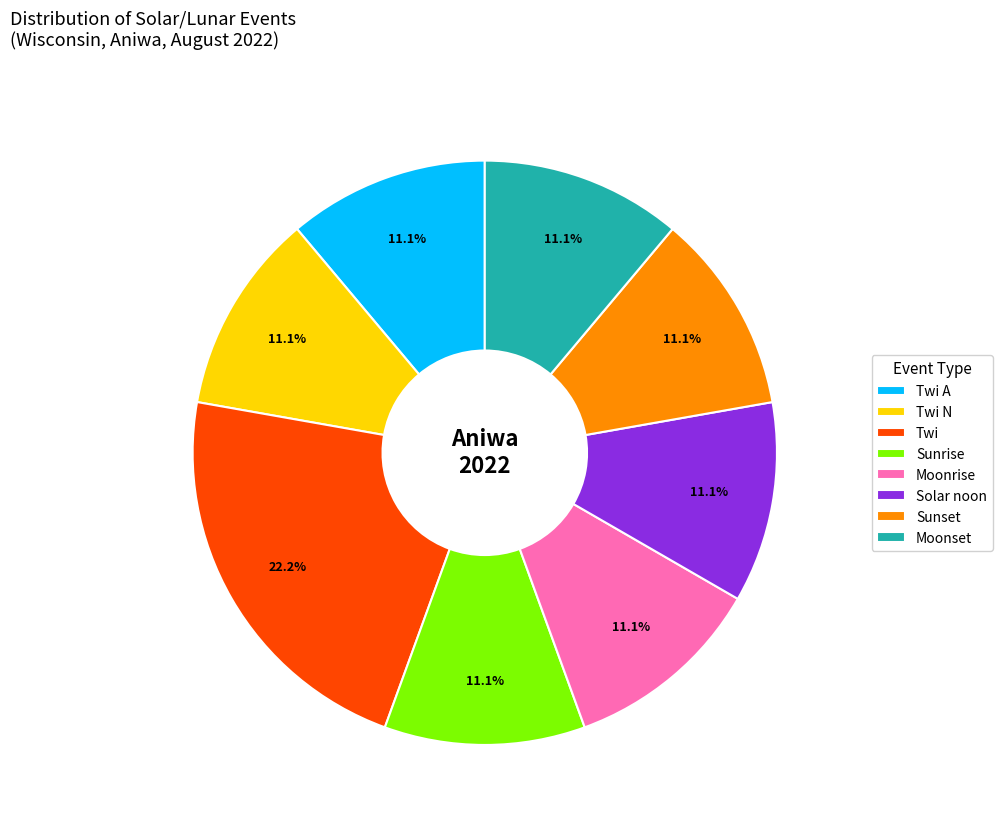

The Solar noon slice represents 1% of the pie. True or false?

False